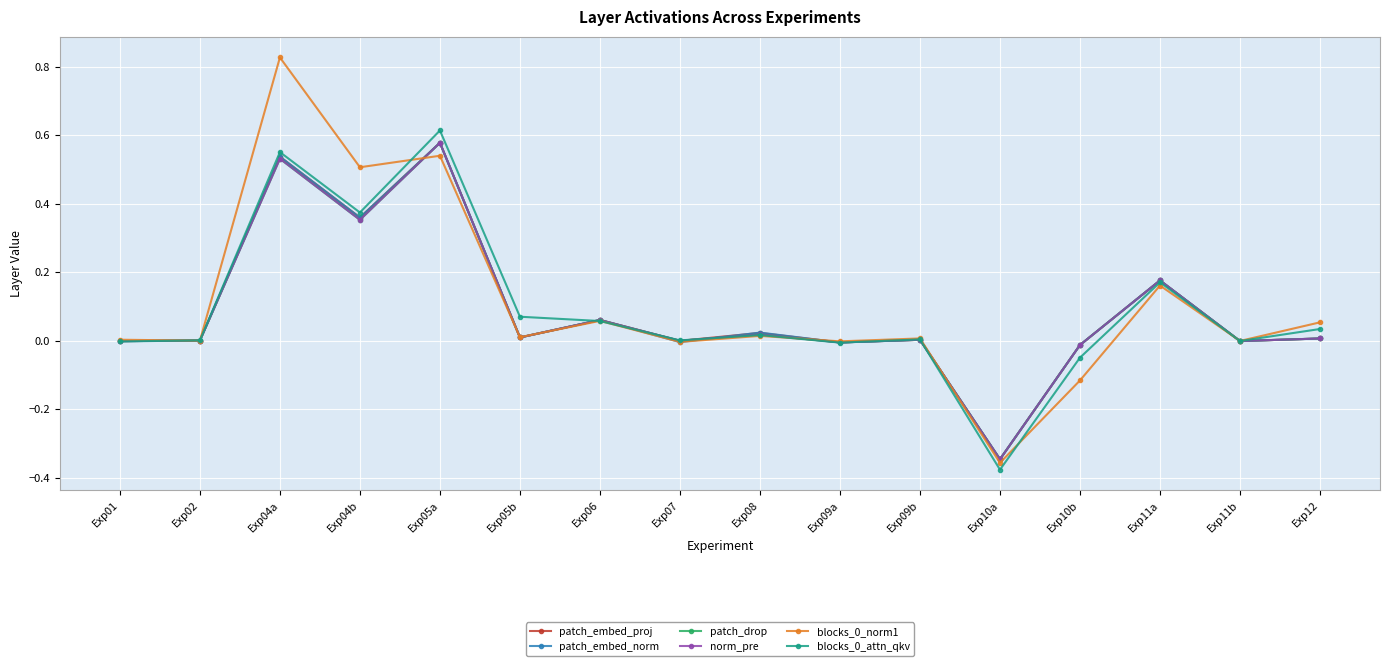

Does the chart have visible grid lines?

Yes